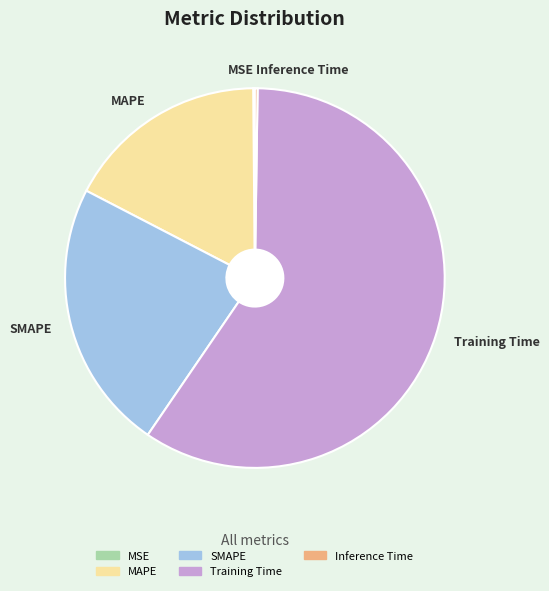

Is the sum of SMAPE and Training Time greater than half?

Yes